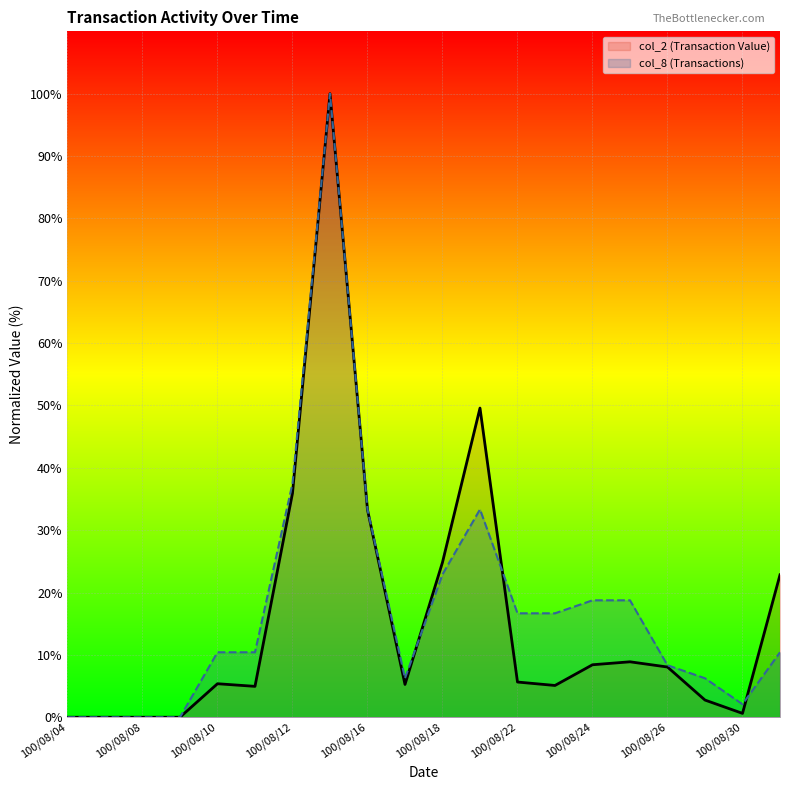

Where do col_8 (Transactions) and col_2 (Transaction Value) first cross each other?

100/08/17 and 100/08/18